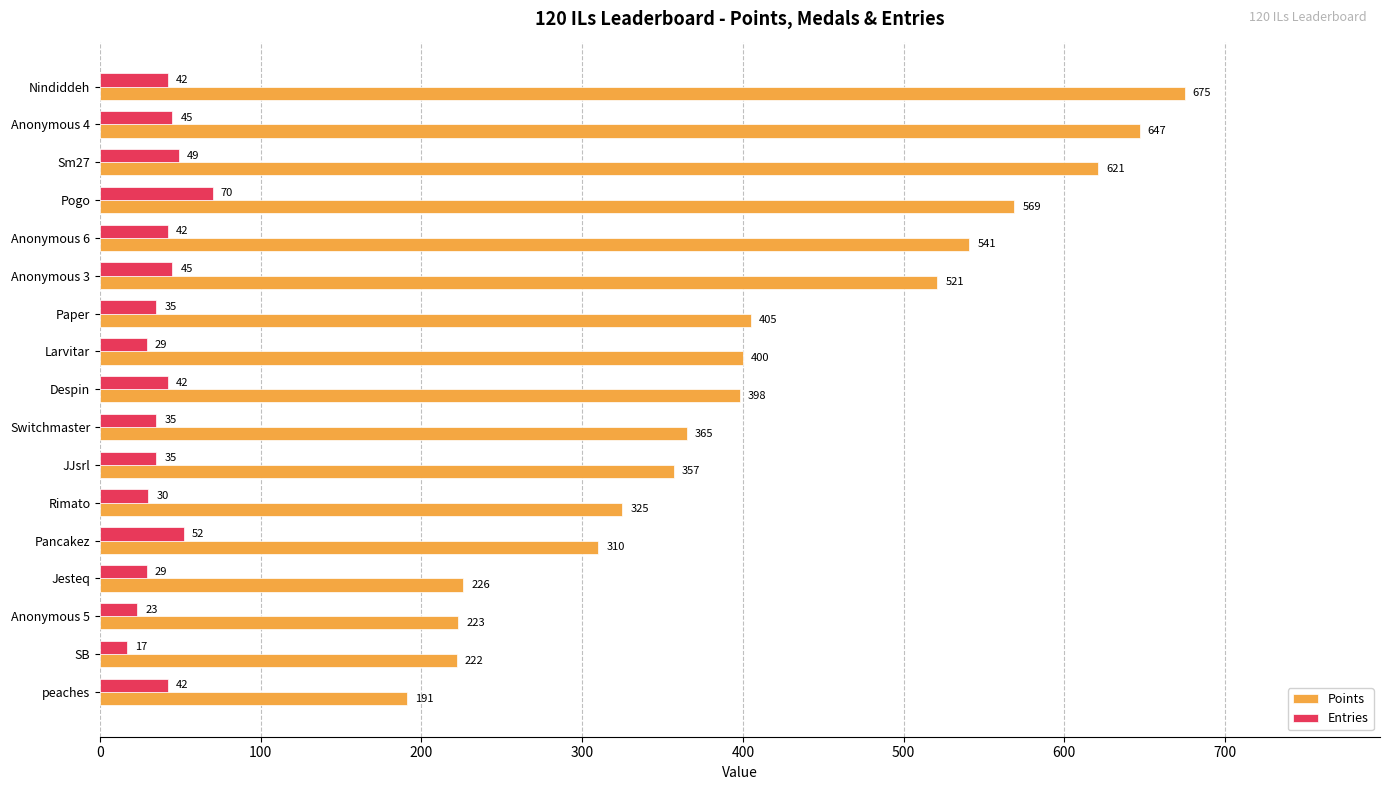

Which series has the widest spread of values?

Points